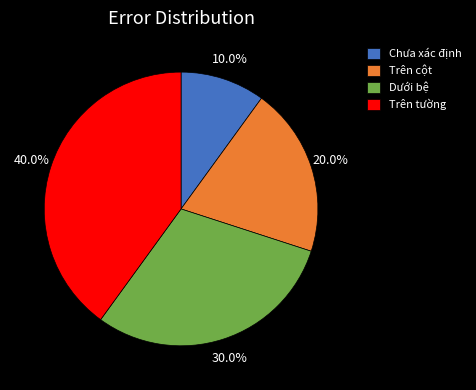

Which has a higher value, Chưa xác định or Trên cột?

Trên cột